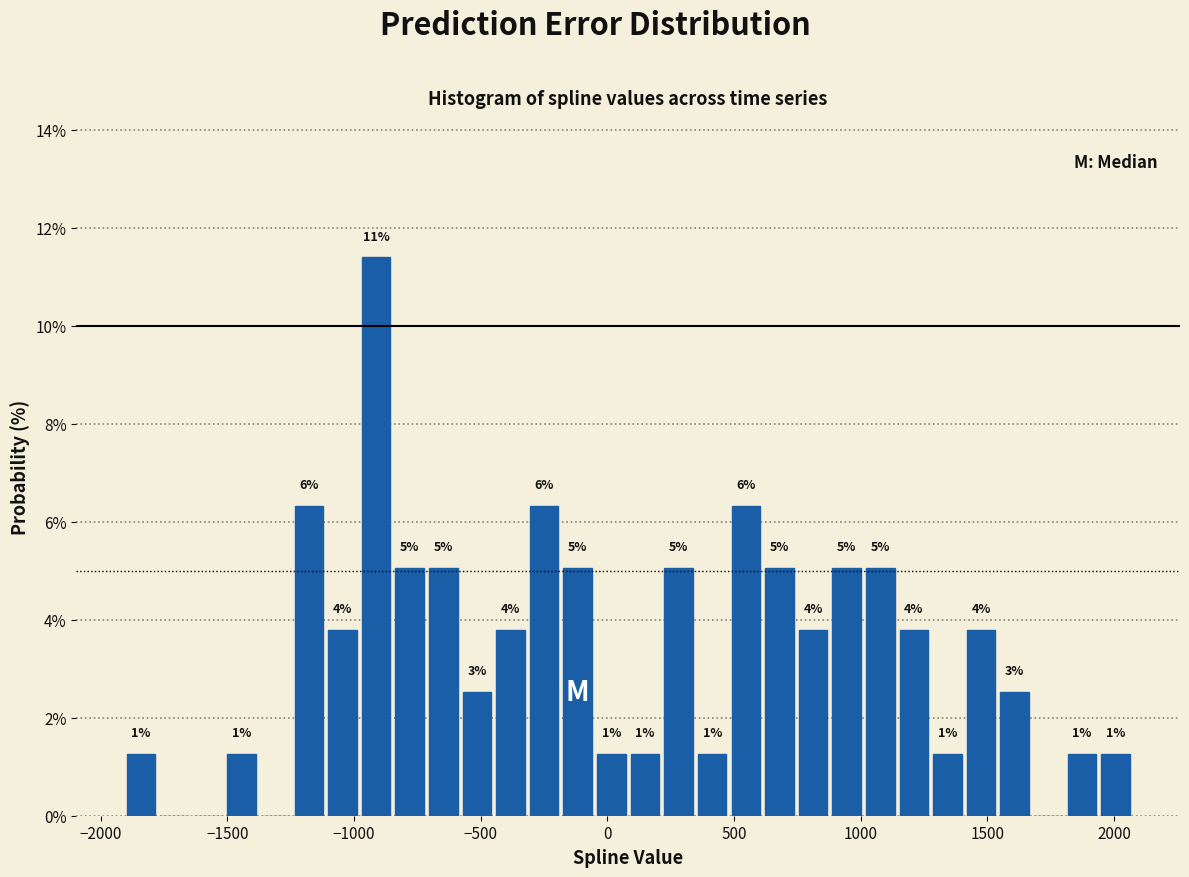

Read against the x-axis, roughly where is the centre of the tallest bar?

-900